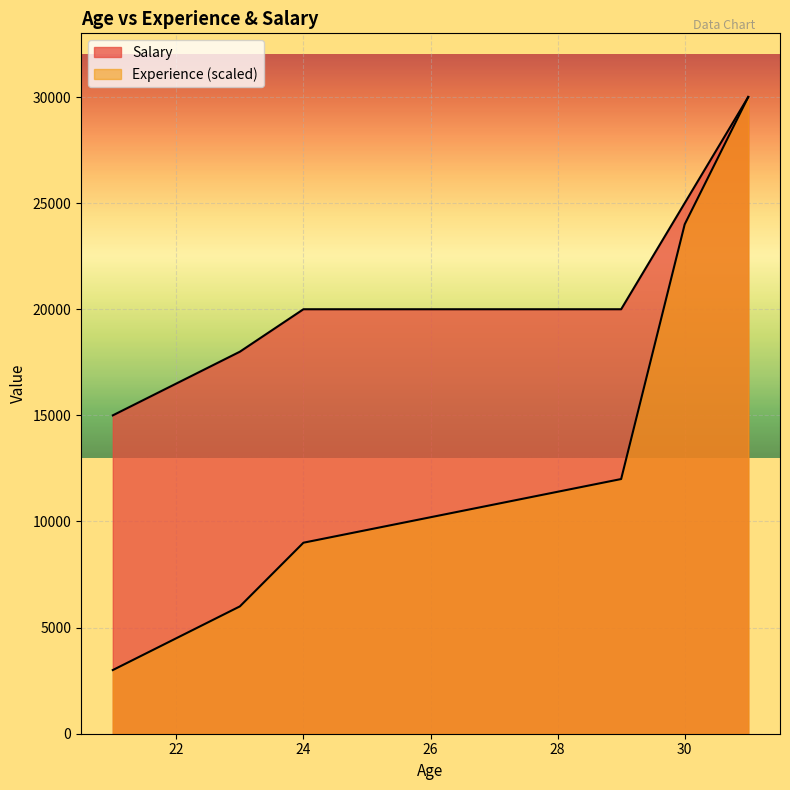

How many lines are shown in the chart?

2